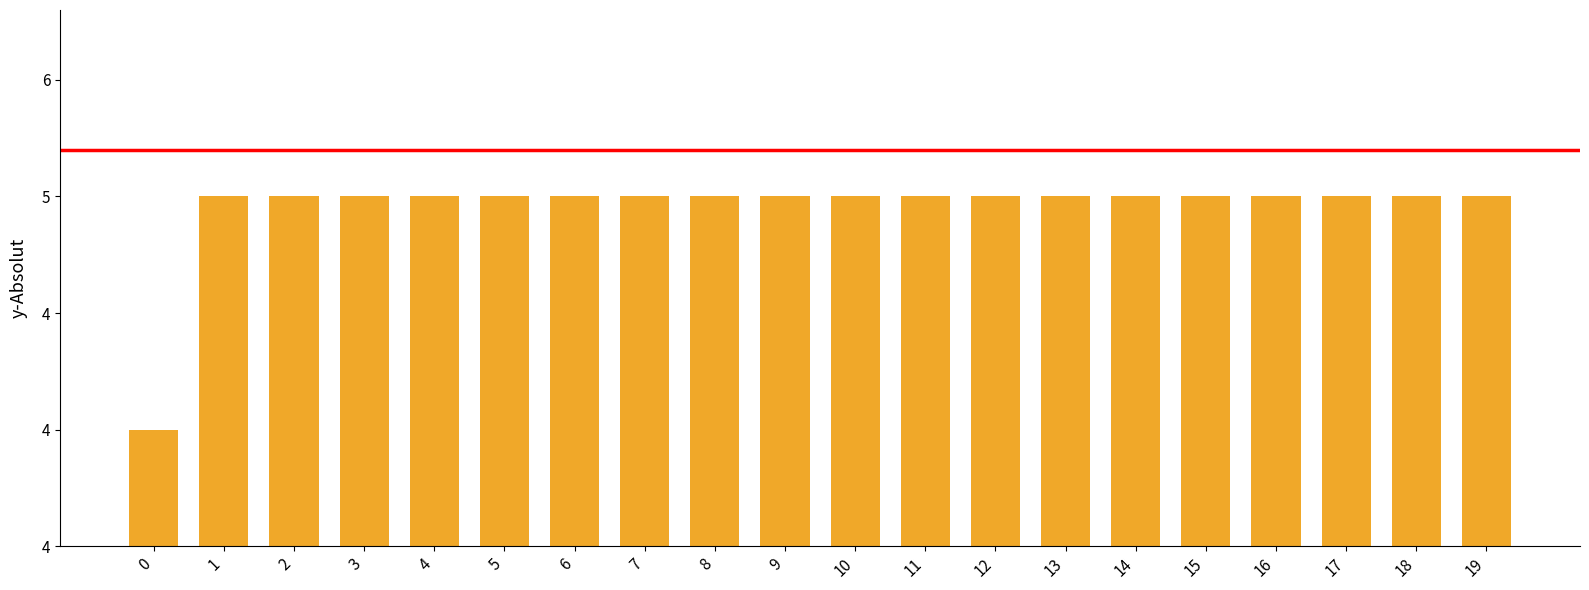

Which has a higher value, 9 or 5?

9